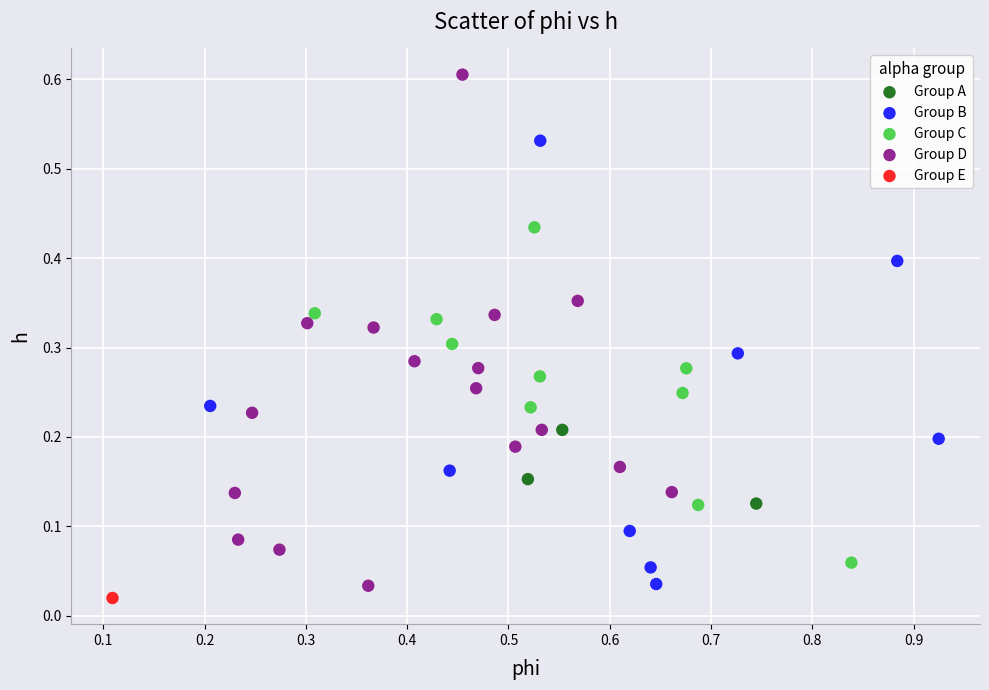

What are all the series names shown in the legend?

Group A, Group B, Group C, Group D, Group E